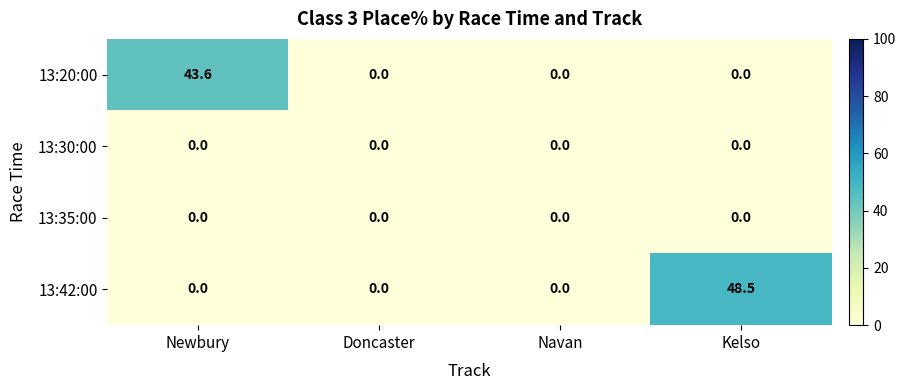

Which series has the largest total across all categories?

13:42:00